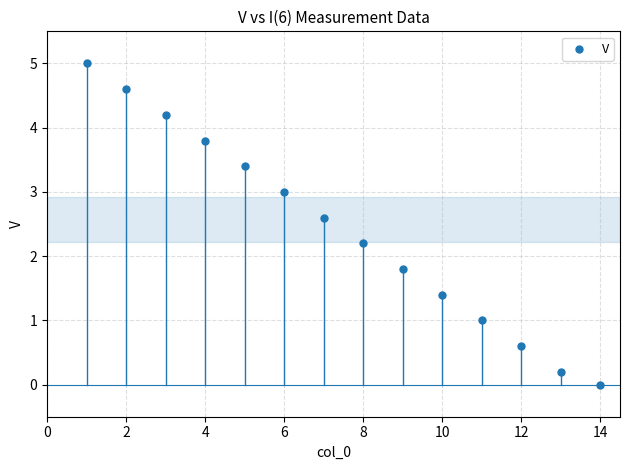

What is the range of Y values (max minus min)?

5.0